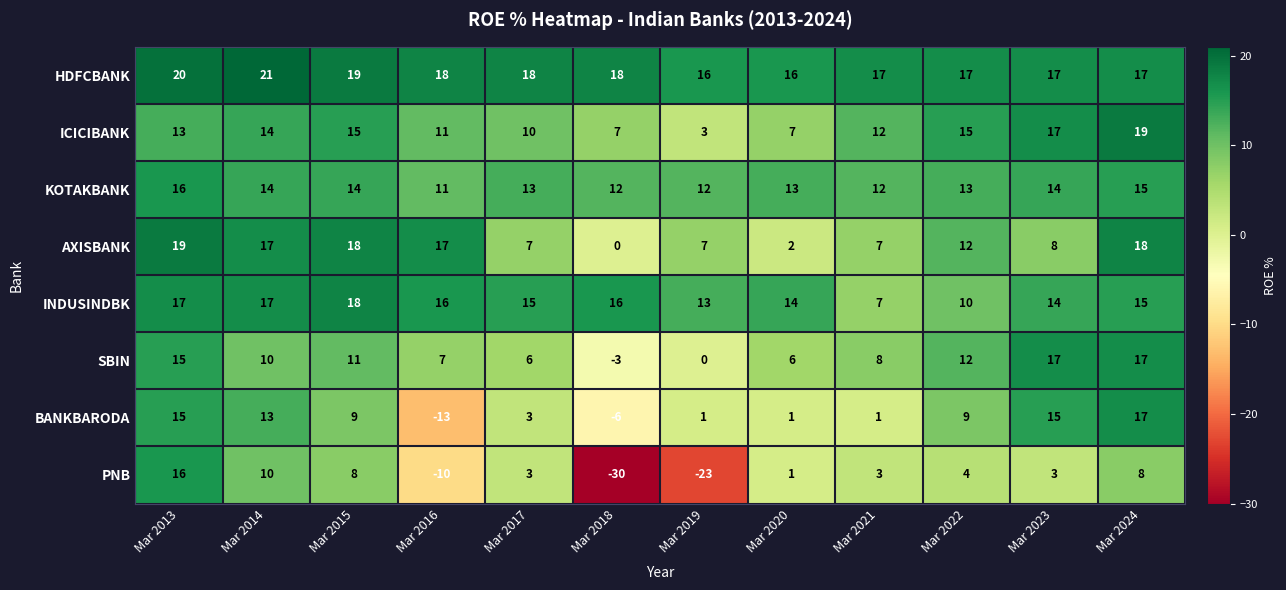

Where is PNB nearest to the value -7?

Mar 2016